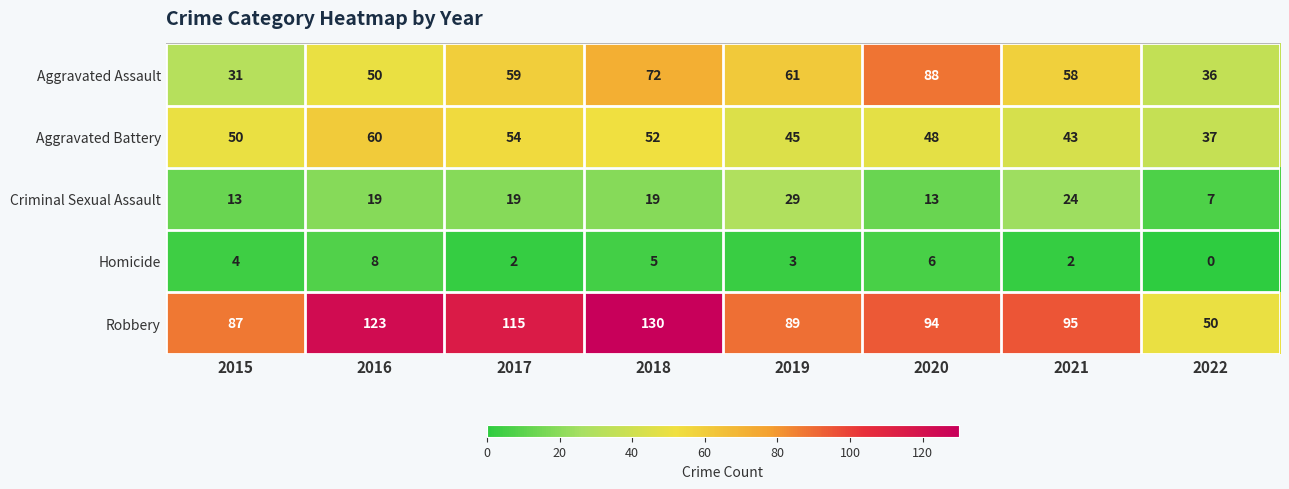

How many values in the Aggravated Battery series are below 50?

4